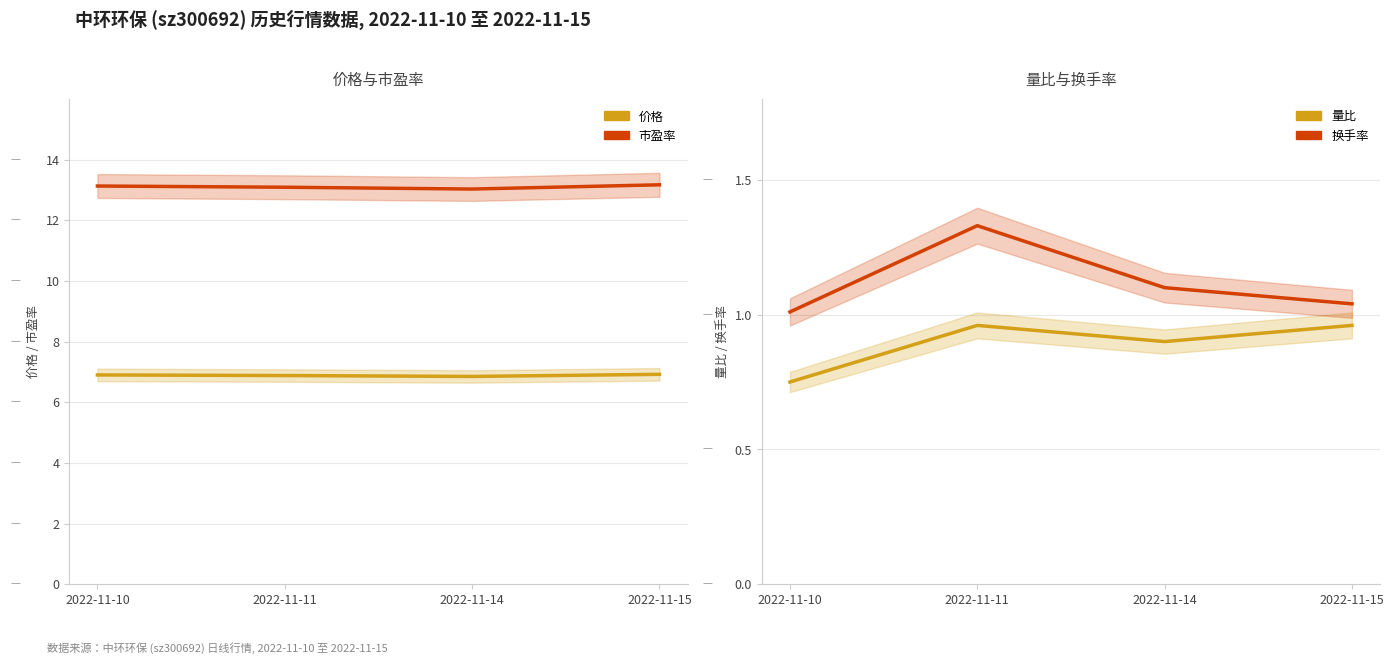

Between 2022-11-14 and 2022-11-10, which is larger?

2022-11-10